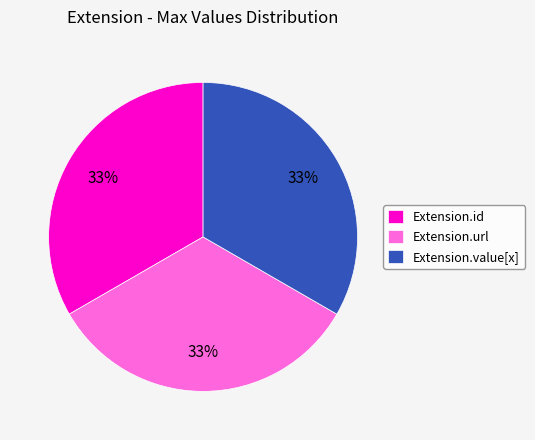

Does any single category account for the majority?

No